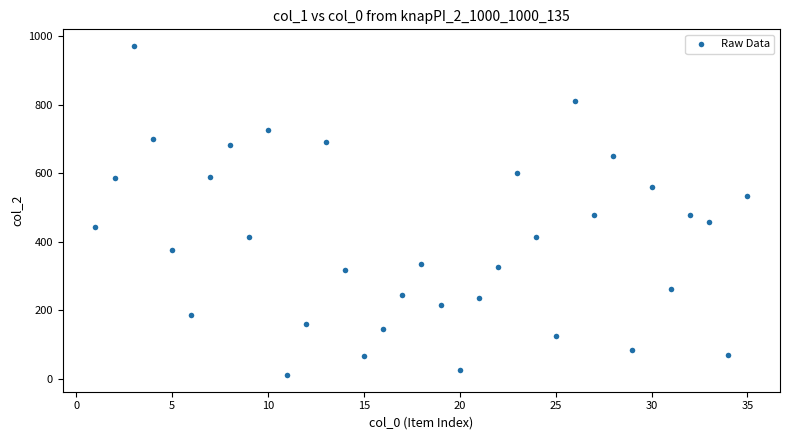

What is the range of X values (max minus min)?

34